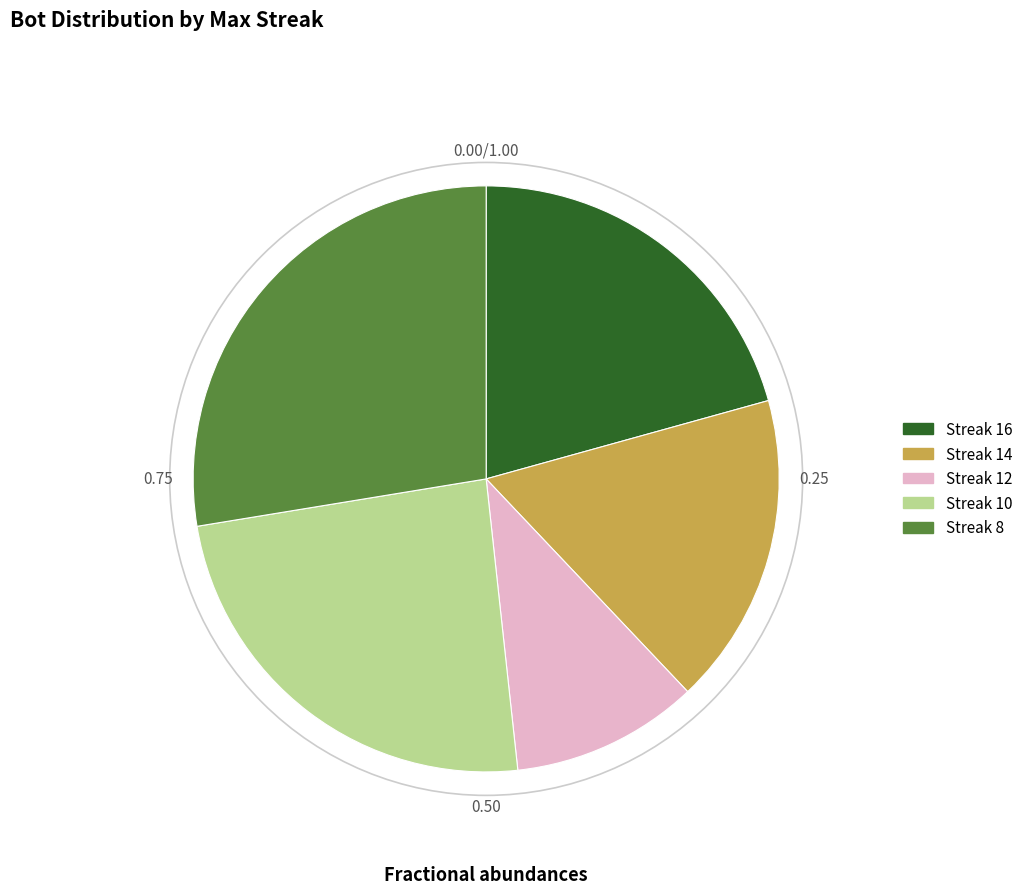

Is there any slice that represents more than half of the pie?

No